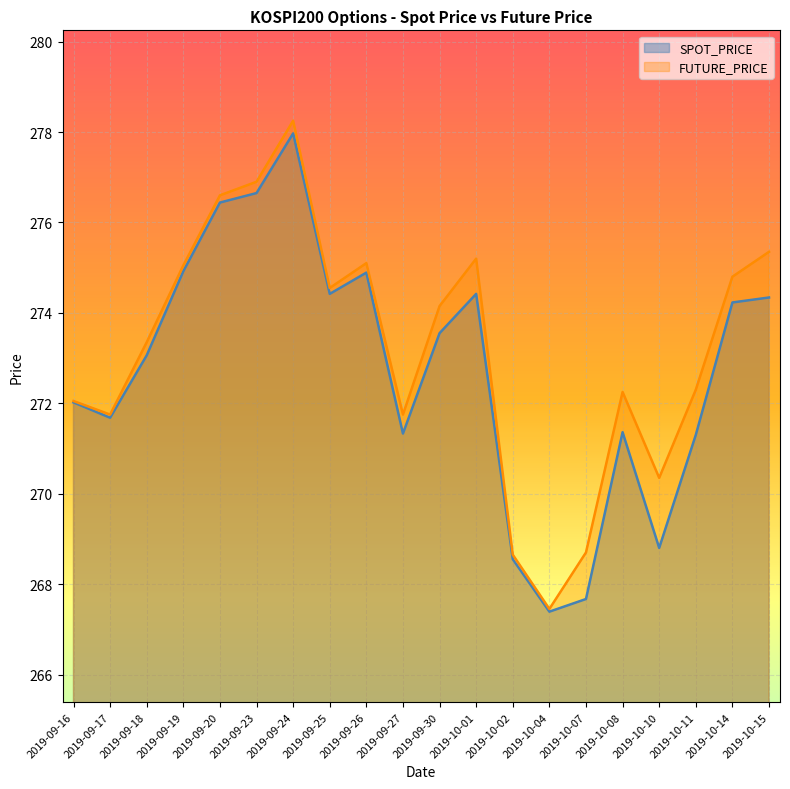

At how many categories does at least one series exceed 272?

14